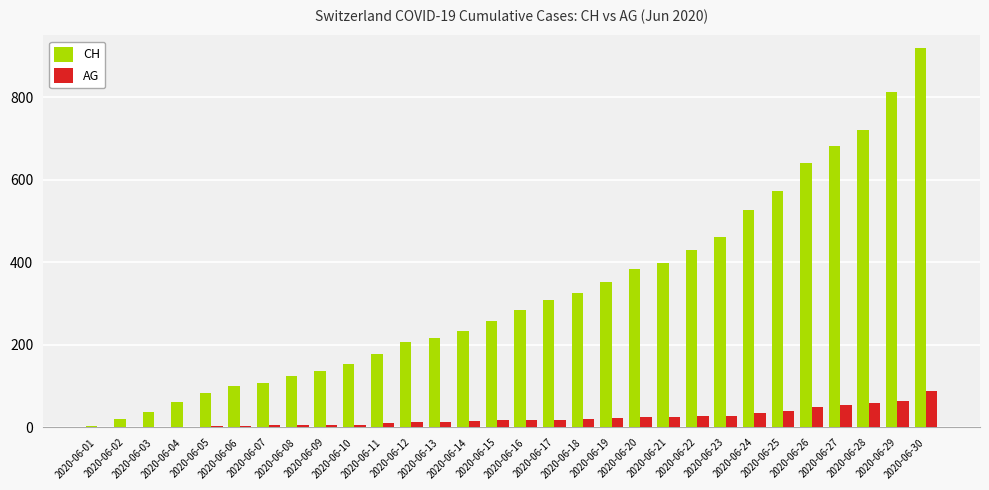

What is the greatest value displayed?

919